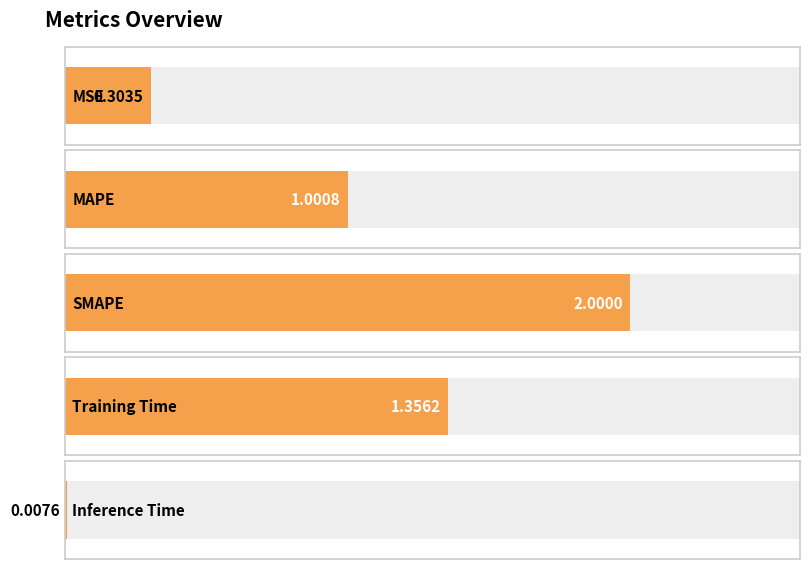

Rank the categories by value from lowest to highest.

Inference Time, MSE, MAPE, Training Time, SMAPE